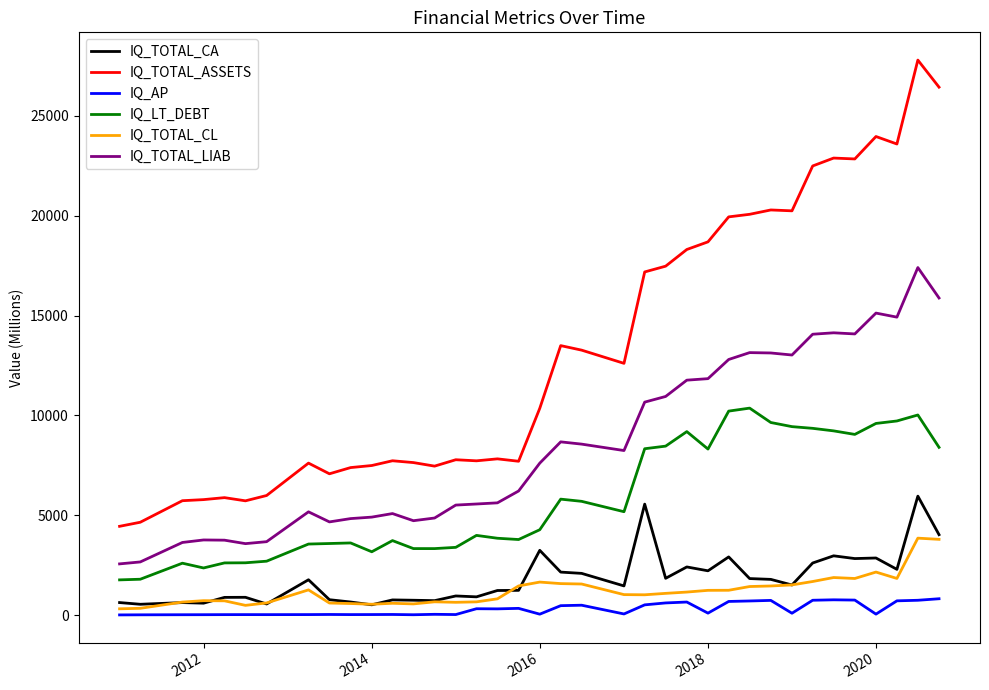

Which series has the widest spread of values?

IQ_TOTAL_ASSETS